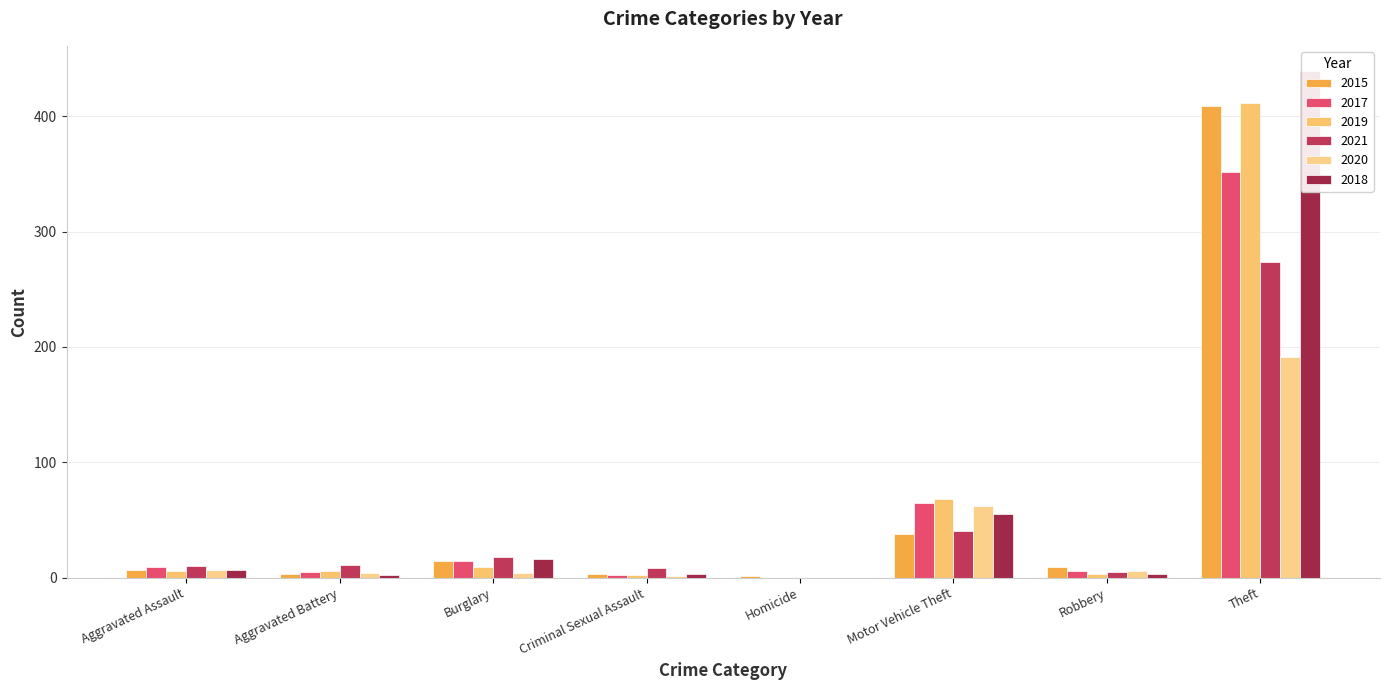

What are all the series names shown in the legend?

2015, 2017, 2019, 2021, 2020, 2018